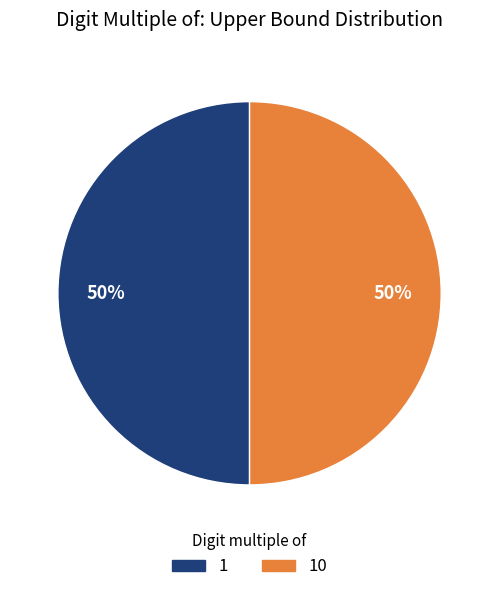

To the nearest percent, what is the average slice percentage?

50%